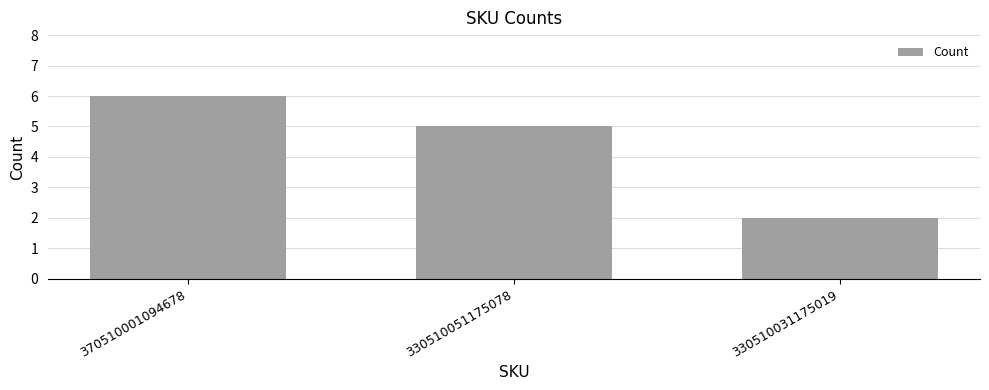

Rank the categories by value from lowest to highest.

330510031175019, 330510051175078, 370510001094678